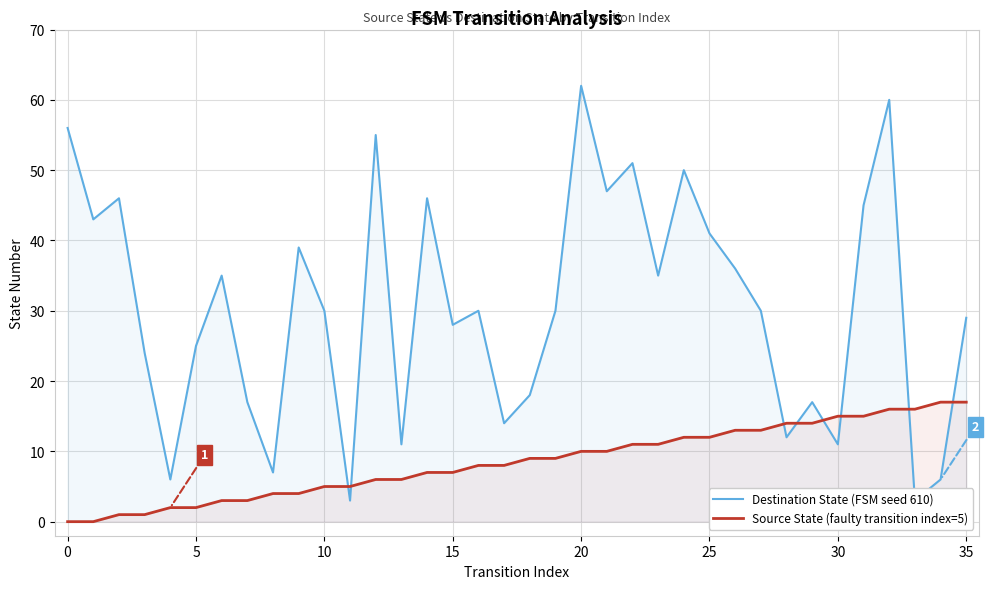

Reading left to right, transcribe all the data shown in this chart.

Destination State (FSM seed 610): 56	43	46	24	6	25	35	17	7	39	30	3	55	11	46	28	30	14	18	30	62	47	51	35	50	41	36	30	12	17	11	45	60	3	6	29
Source State (faulty transition index=5): 0	0	1	1	2	2	3	3	4	4	5	5	6	6	7	7	8	8	9	9	10	10	11	11	12	12	13	13	14	14	15	15	16	16	17	17